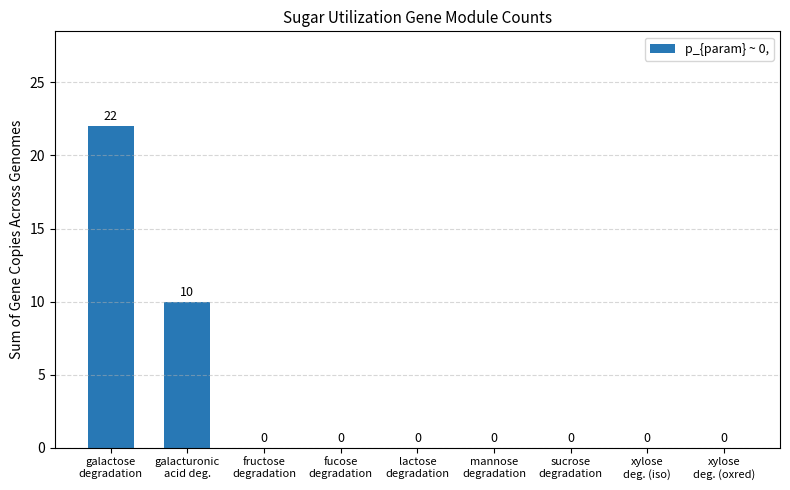

What is the greatest value displayed?

22